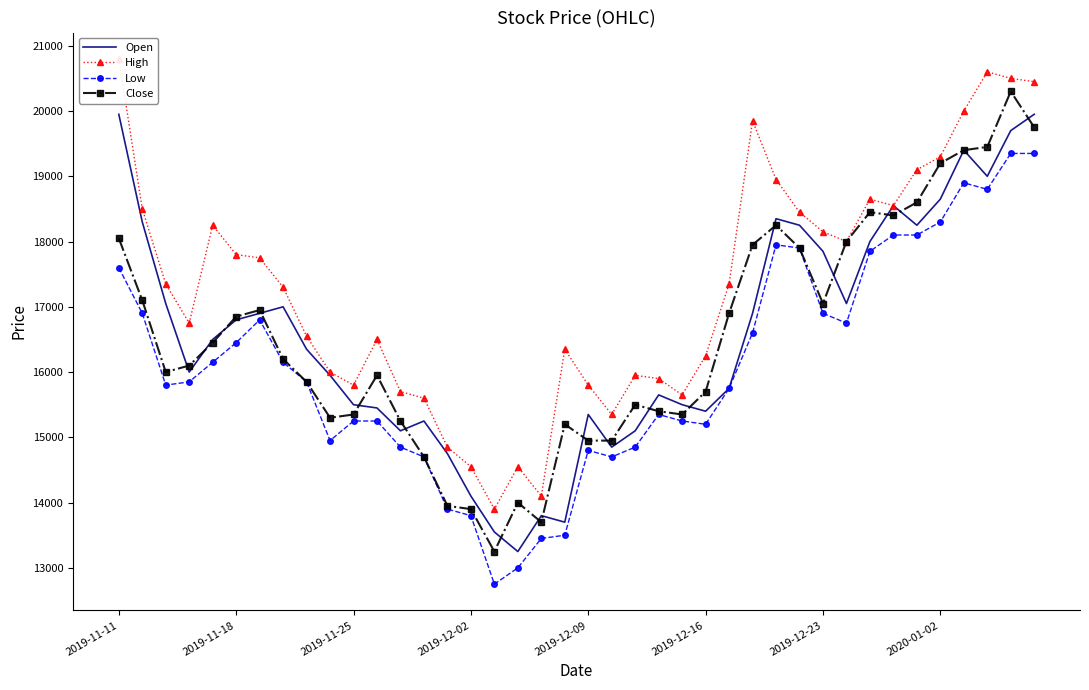

How many lines are shown in the chart?

4